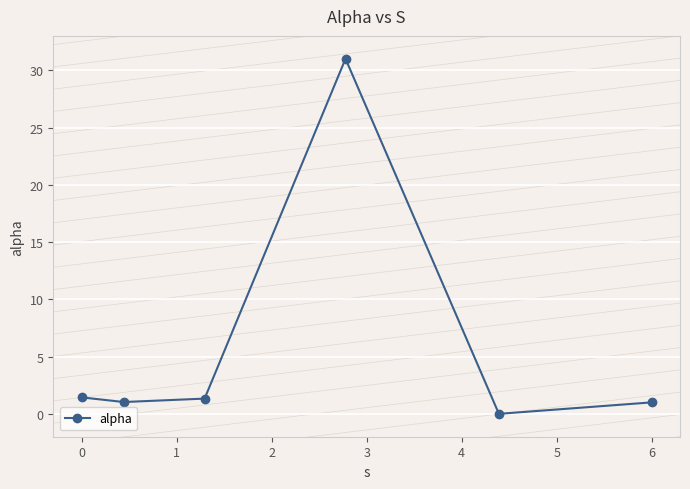

What is the average value?

6.0